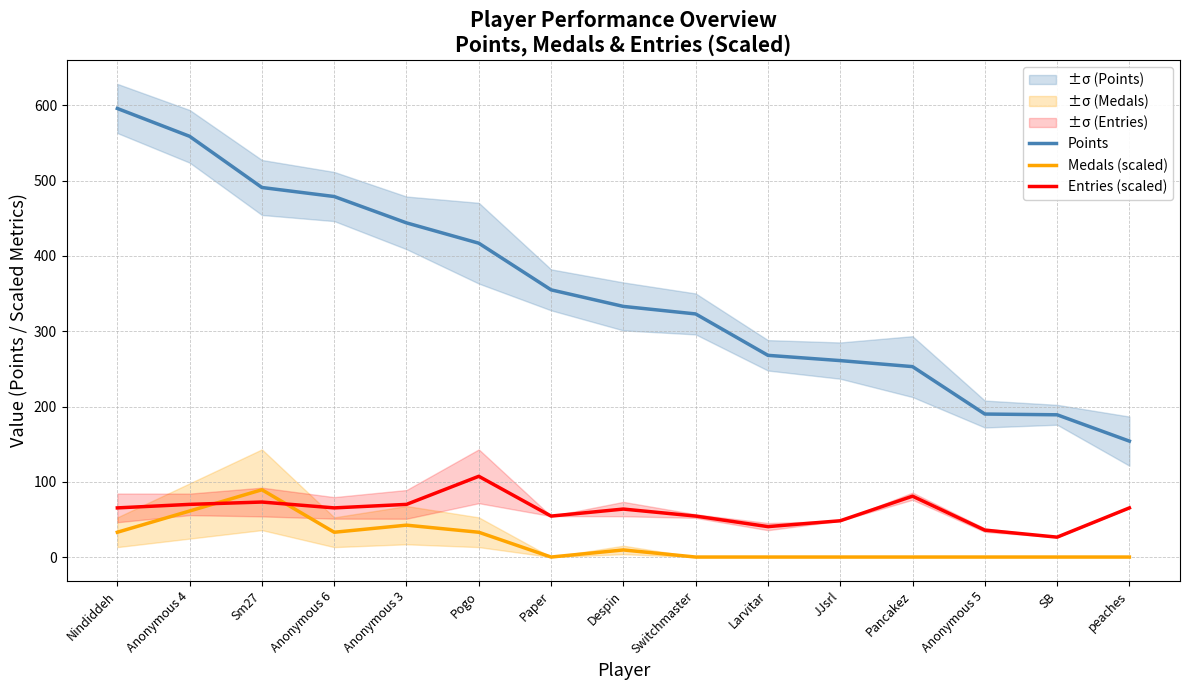

What position from the left is Despin?

8